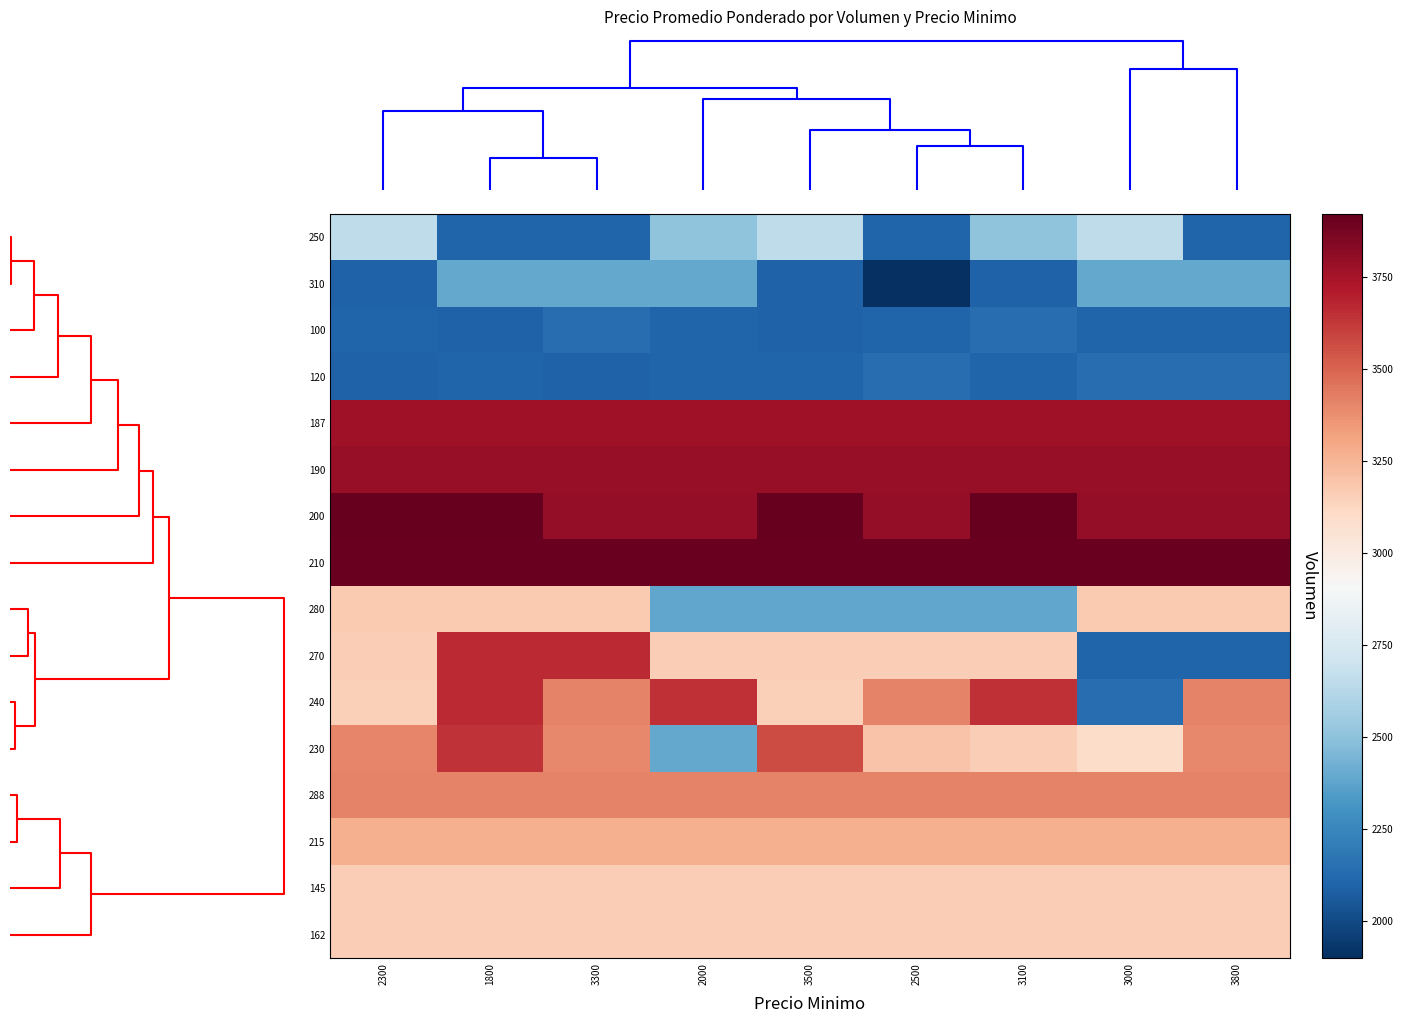

At which category is the sum across all series the highest?

1800